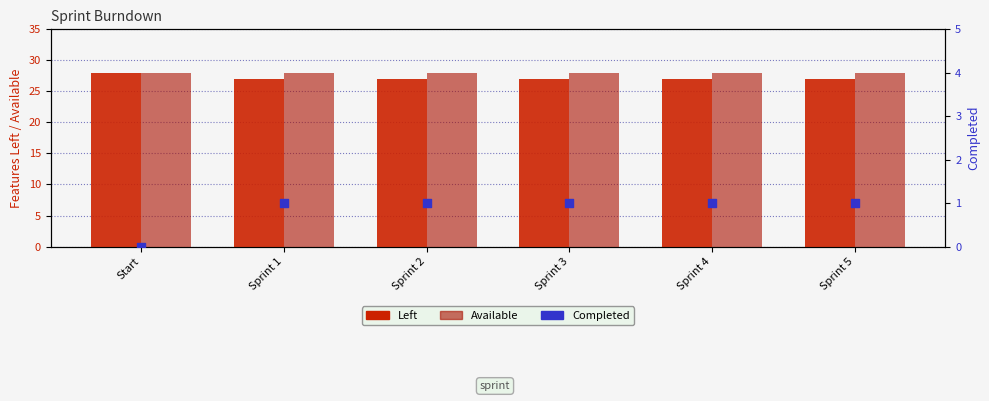

Which series has the largest total across all categories?

Available